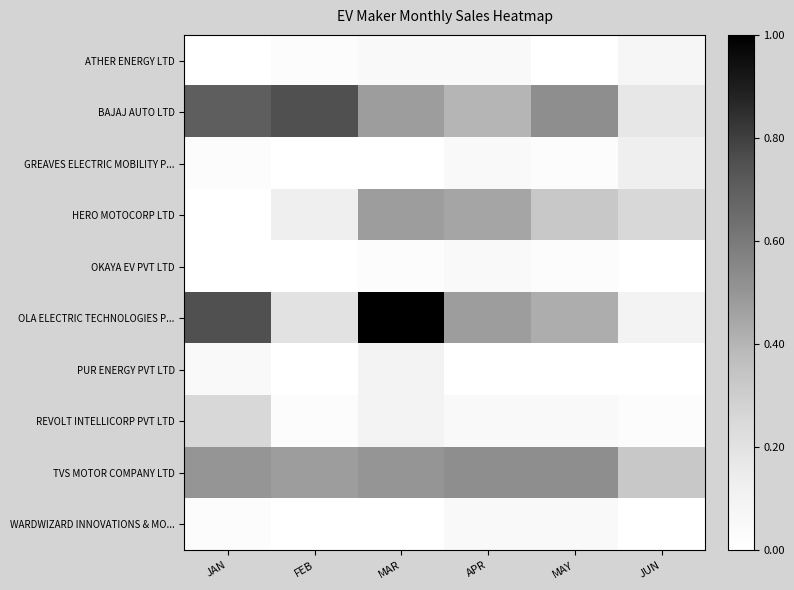

Reading left to right, what are all the values shown in this chart?

ATHER ENERGY LTD: JAN=0.0	FEB=0.0	MAR=0.1	APR=0.1	MAY=0.0	JUN=0.1
BAJAJ AUTO LTD: JAN=0.7	FEB=0.8	MAR=0.5	APR=0.4	MAY=0.5	JUN=0.2
GREAVES ELECTRIC MOBILITY P...: JAN=0.0	FEB=0.0	MAR=0.0	APR=0.1	MAY=0.0	JUN=0.1
HERO MOTOCORP LTD: JAN=0.0	FEB=0.1	MAR=0.5	APR=0.5	MAY=0.3	JUN=0.2
OKAYA EV PVT LTD: JAN=0.0	FEB=0.0	MAR=0.0	APR=0.1	MAY=0.0	JUN=0.0
OLA ELECTRIC TECHNOLOGIES P...: JAN=0.8	FEB=0.2	MAR=1.0	APR=0.5	MAY=0.4	JUN=0.1
PUR ENERGY PVT LTD: JAN=0.1	FEB=0.0	MAR=0.1	APR=0.0	MAY=0.0	JUN=0.0
REVOLT INTELLICORP PVT LTD: JAN=0.2	FEB=0.0	MAR=0.1	APR=0.1	MAY=0.1	JUN=0.0
TVS MOTOR COMPANY LTD: JAN=0.5	FEB=0.5	MAR=0.5	APR=0.5	MAY=0.5	JUN=0.3
WARDWIZARD INNOVATIONS & MO...: JAN=0.0	FEB=0.0	MAR=0.0	APR=0.1	MAY=0.1	JUN=0.0